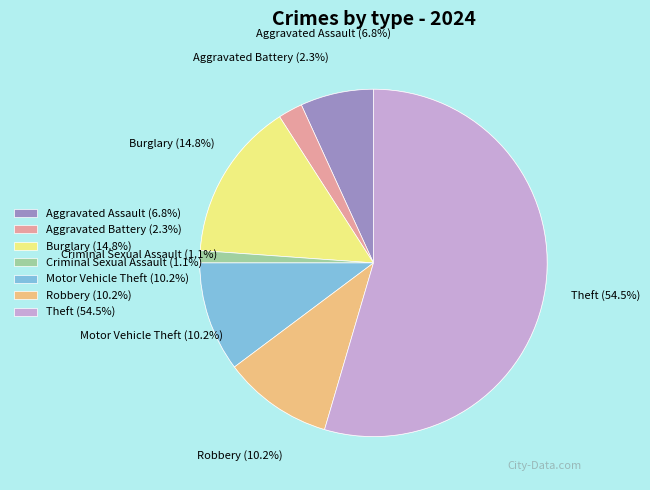

Which has a higher value, Aggravated Assault or Theft?

Theft